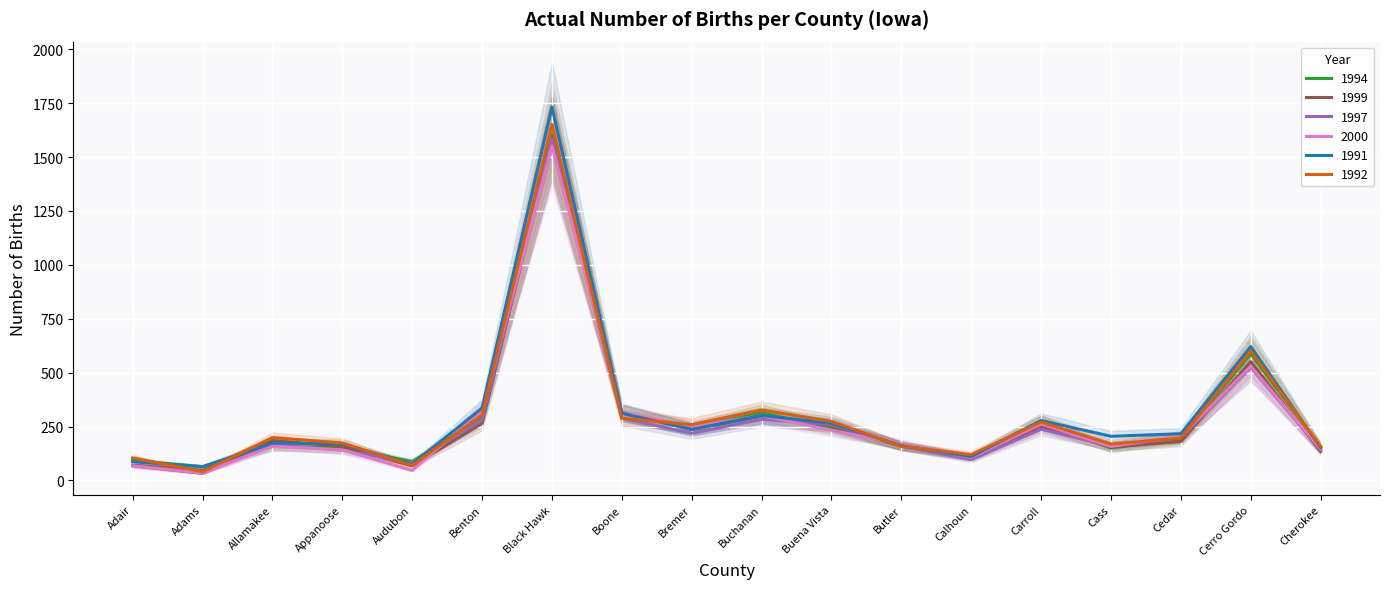

The value of 1994 at Cass is 150. True or false?

True